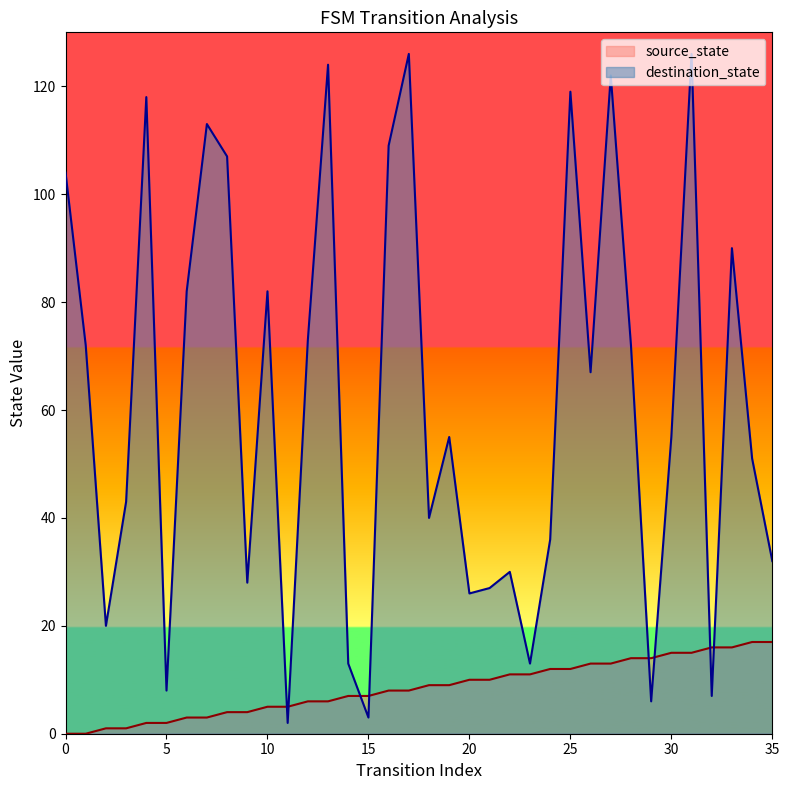

What is the total value across all series at 22?

41